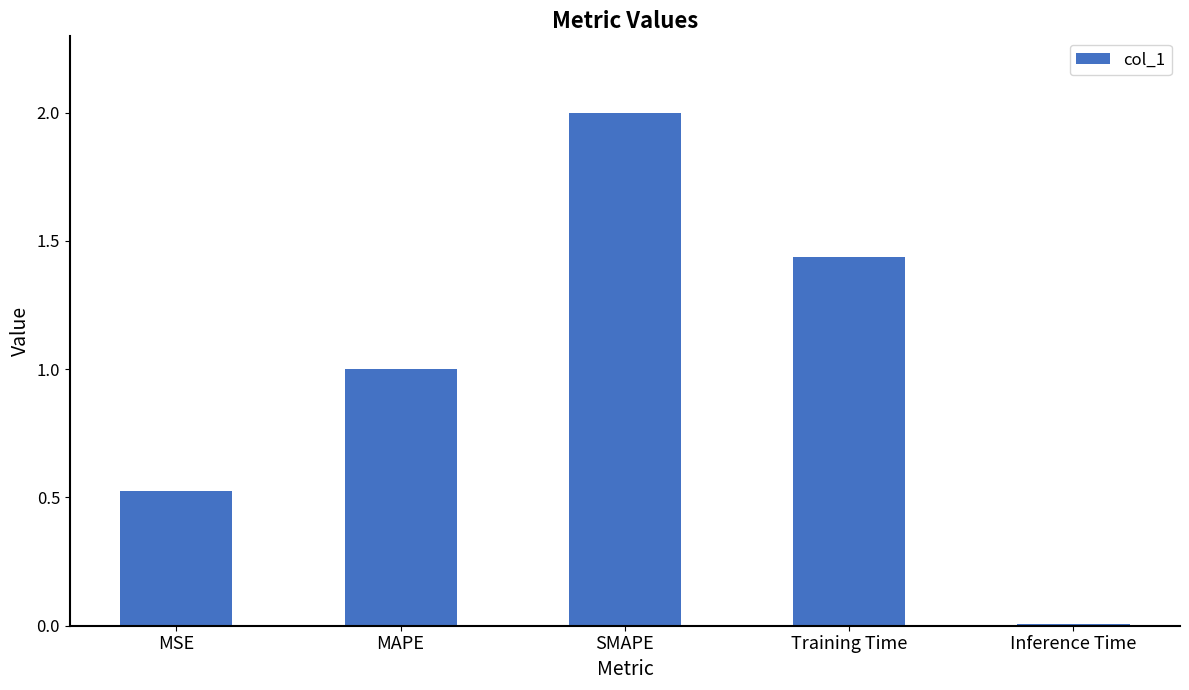

What is the label of the 1st bar from the right?

Inference Time